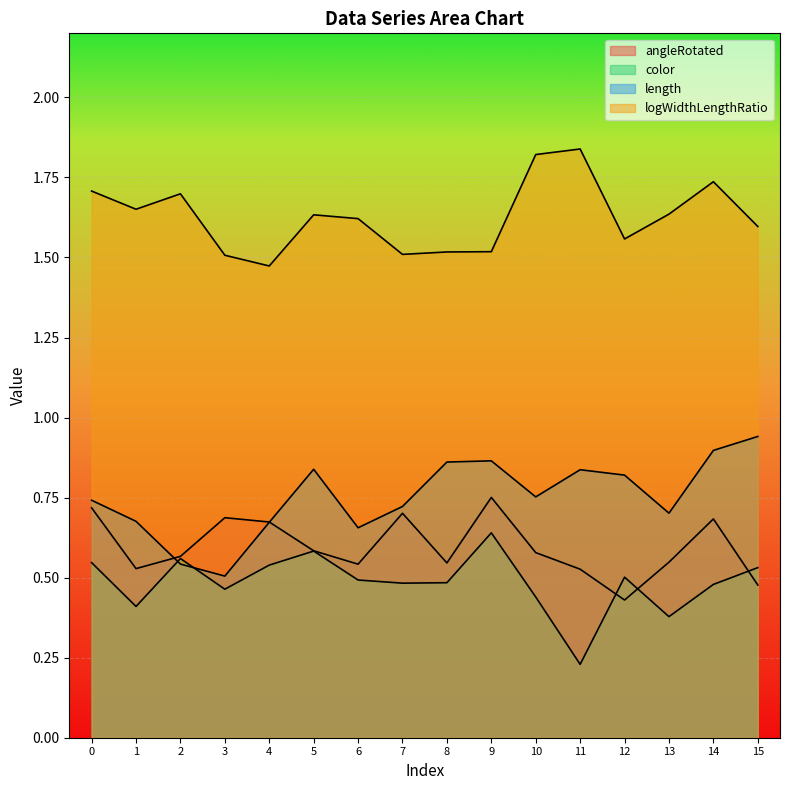

At which label does logWidthLengthRatio reach its peak?

11